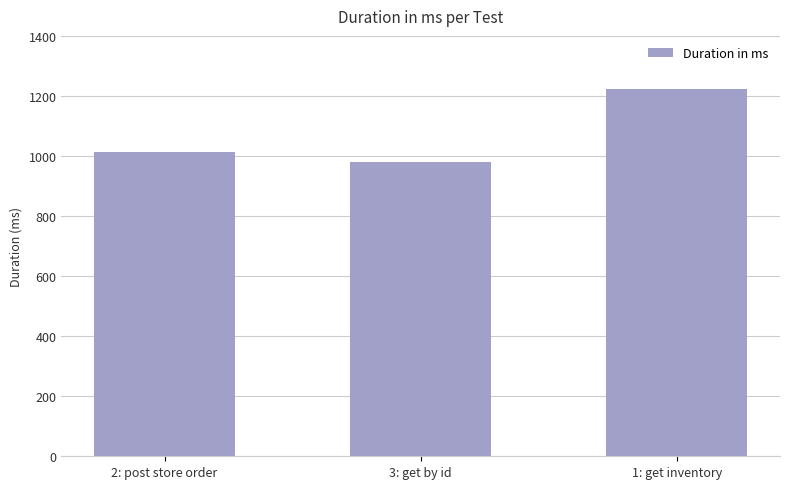

What is the label of the 3rd bar from the right?

2: post store order